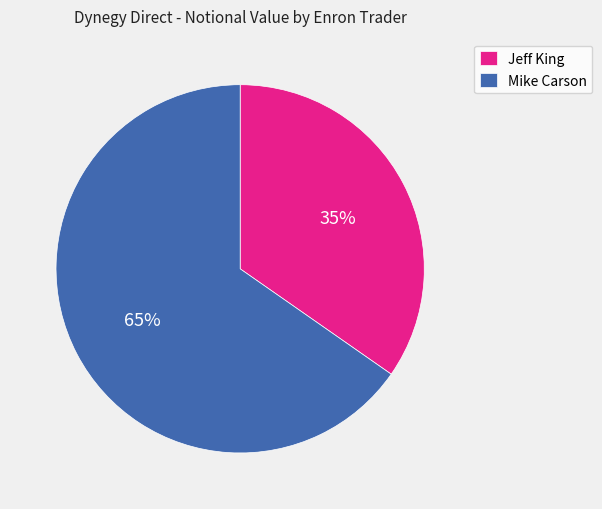

Which has a higher value, Mike Carson or Jeff King?

Mike Carson